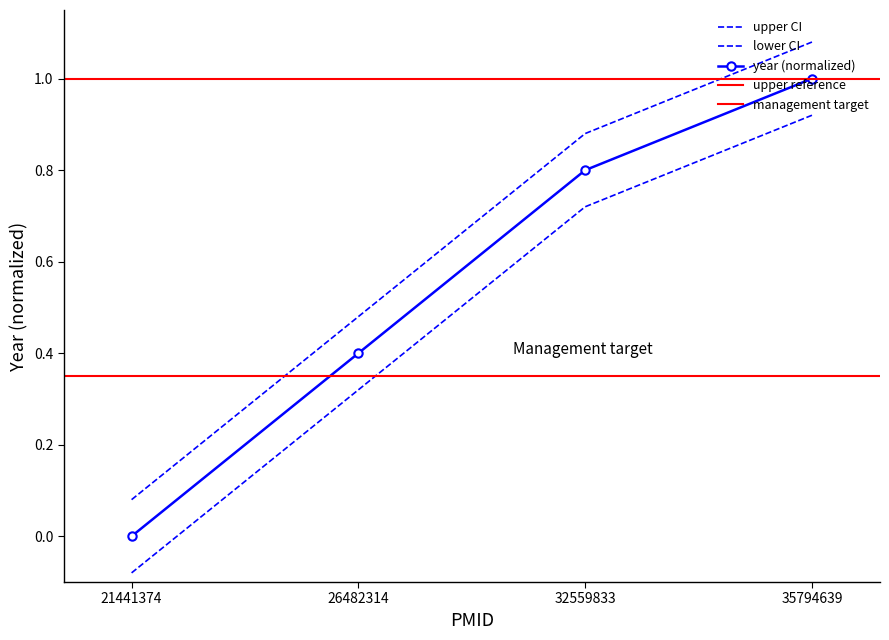

How many values are between 0 and 1?

4